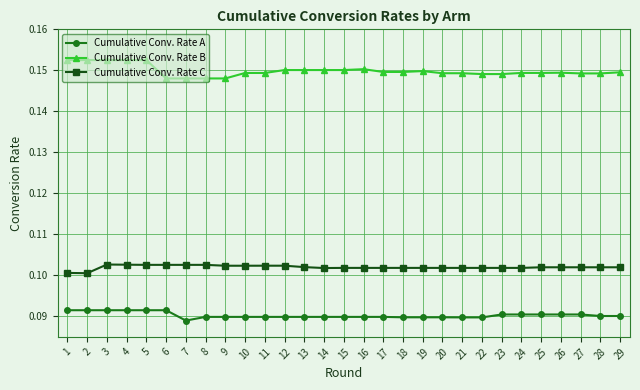

True or false: Cumulative Conv. Rate A and Cumulative Conv. Rate C intersect in this chart.

False